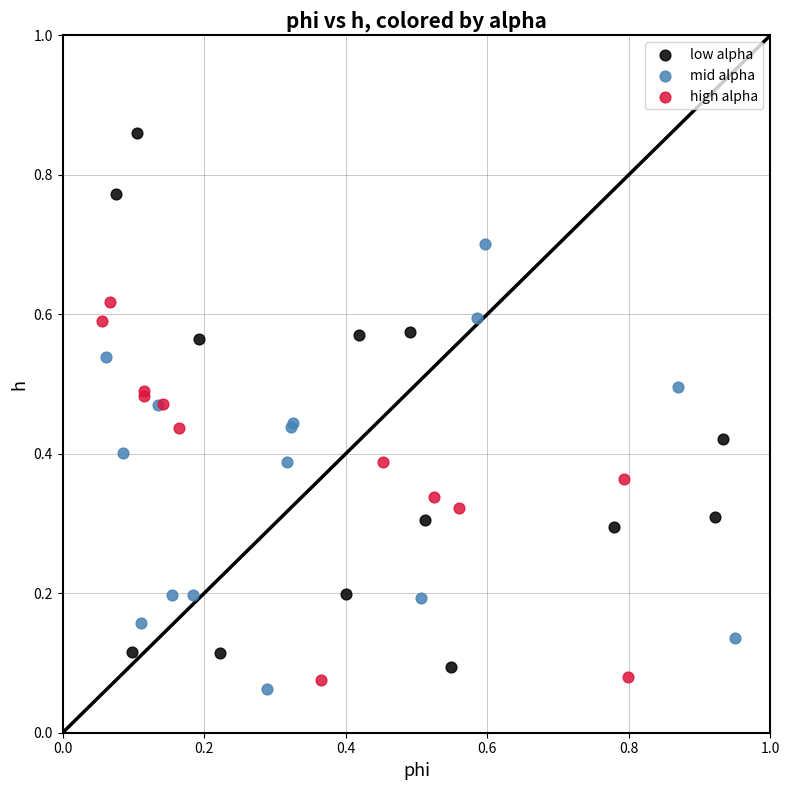

Which series has the widest spread of Y values?

low alpha